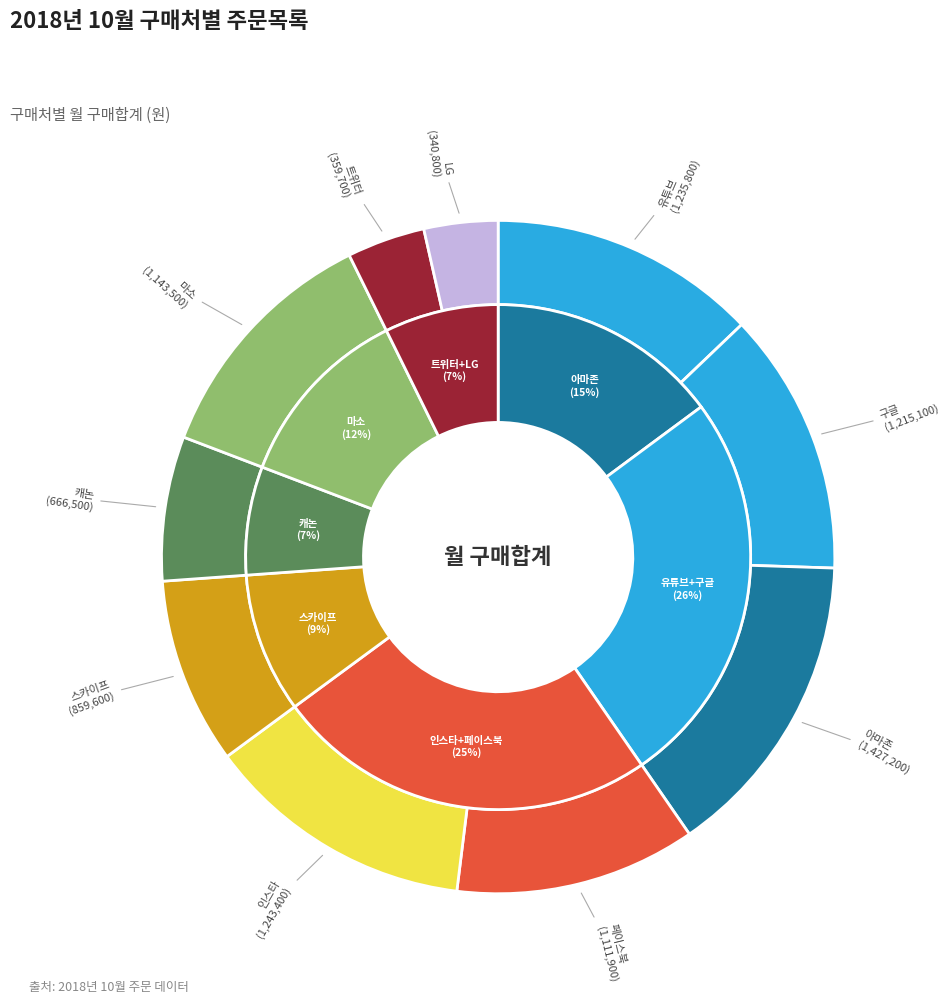

The 아마존 slice represents 15% of the pie. True or false?

True